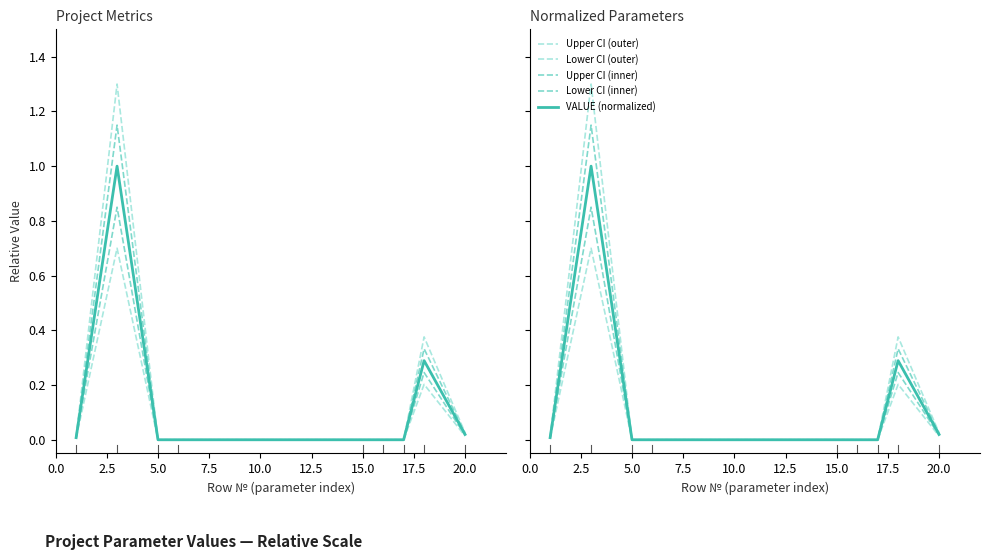

What are all the series names shown in the legend?

Upper CI (outer), Lower CI (outer), Upper CI (inner), Lower CI (inner), VALUE (normalized)